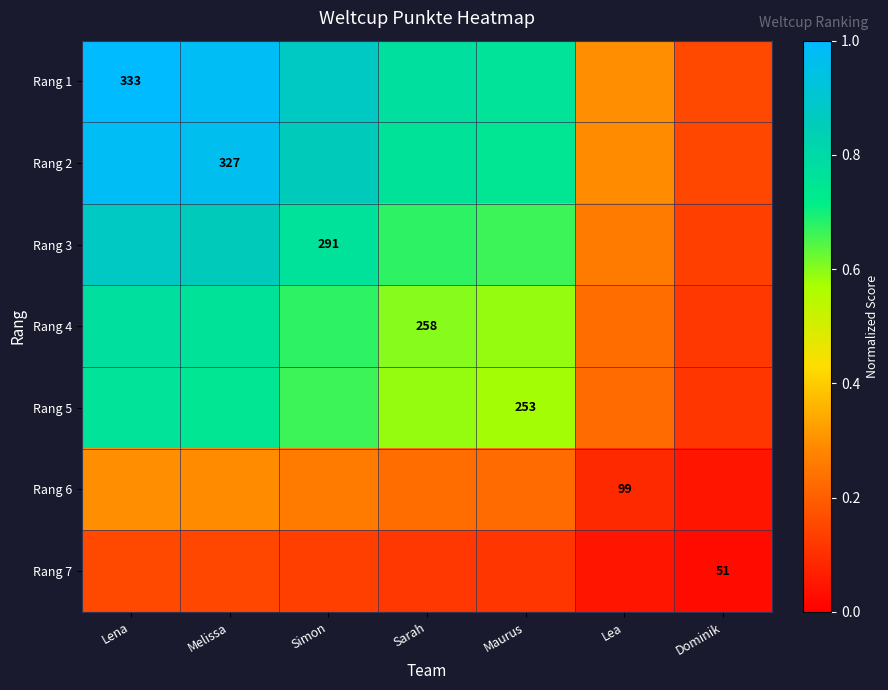

Which series changed the most between Sarah and Lea?

Rang 1